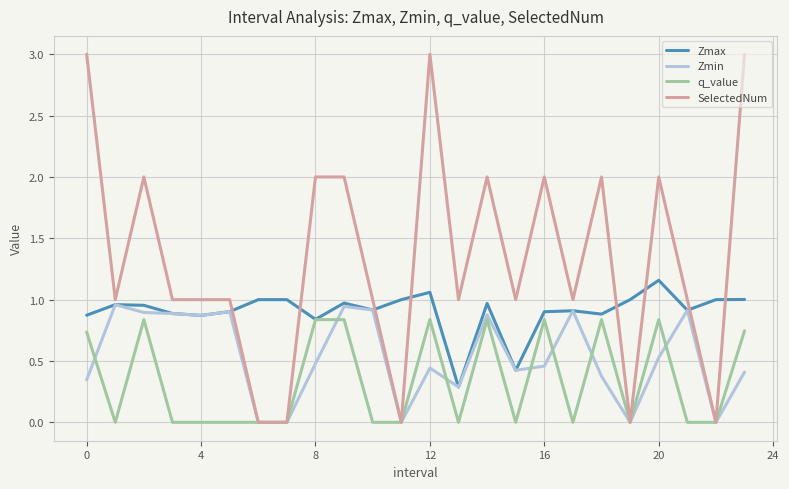

Which series has the largest total across all categories?

SelectedNum